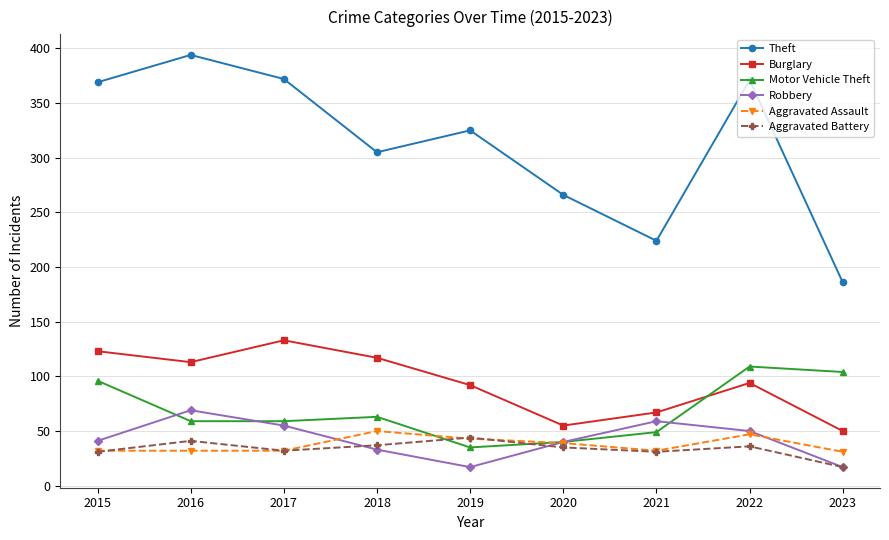

True or false: Burglary and Aggravated Battery cross at least once.

False